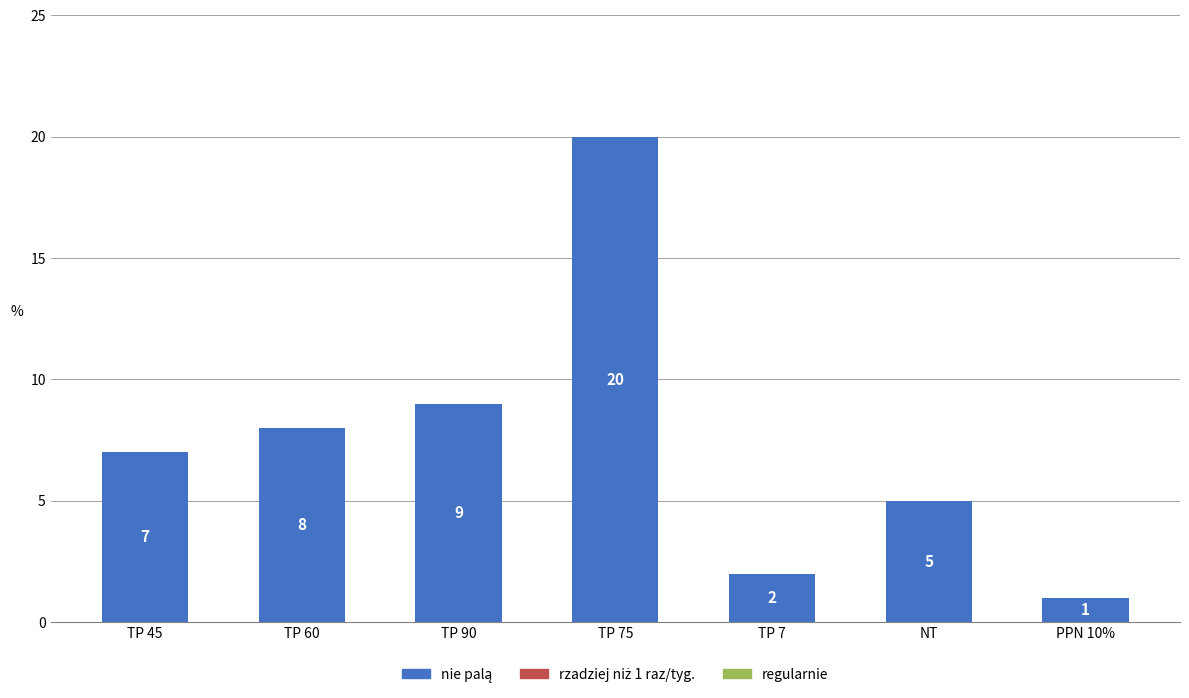

What is the sum of all values?

52